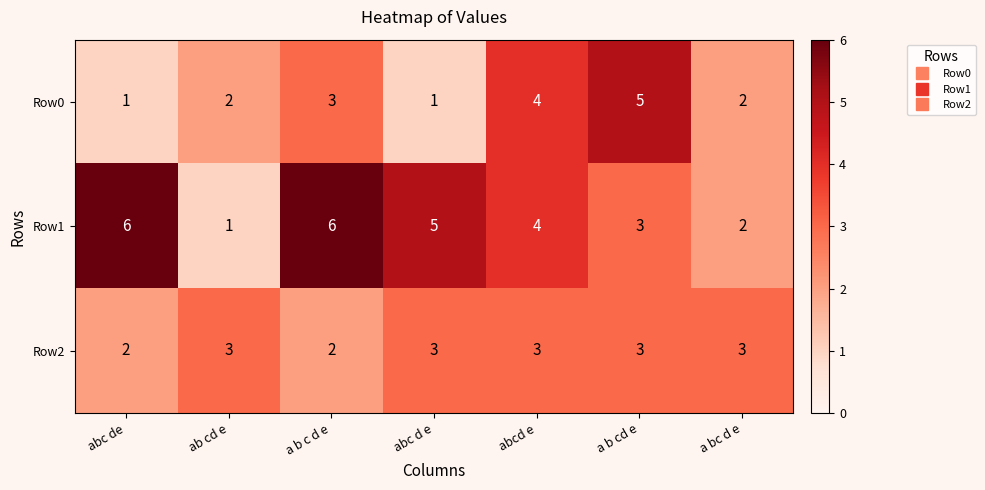

What is the greatest value displayed?

6